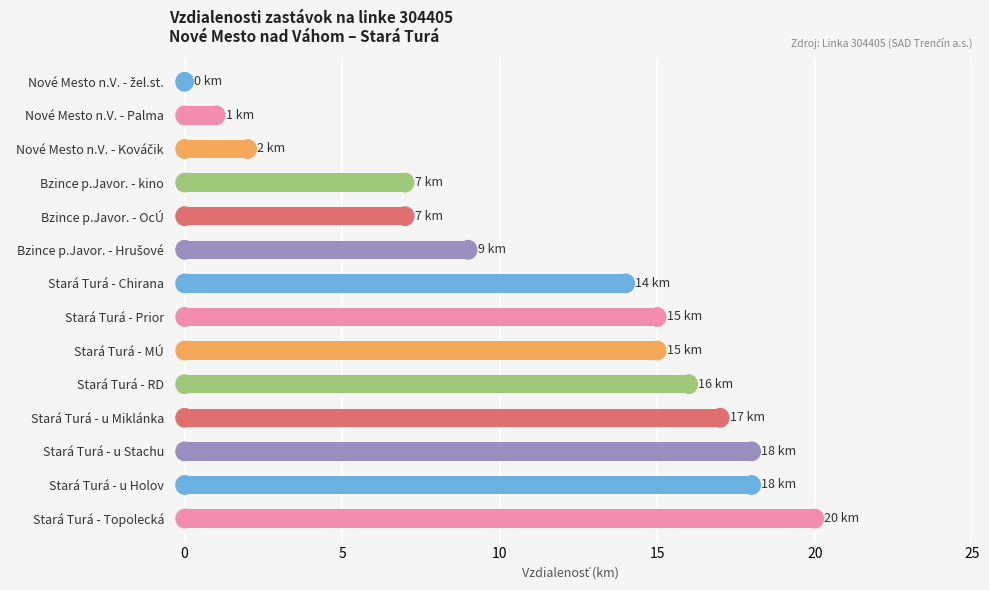

What is the greatest value displayed?

20